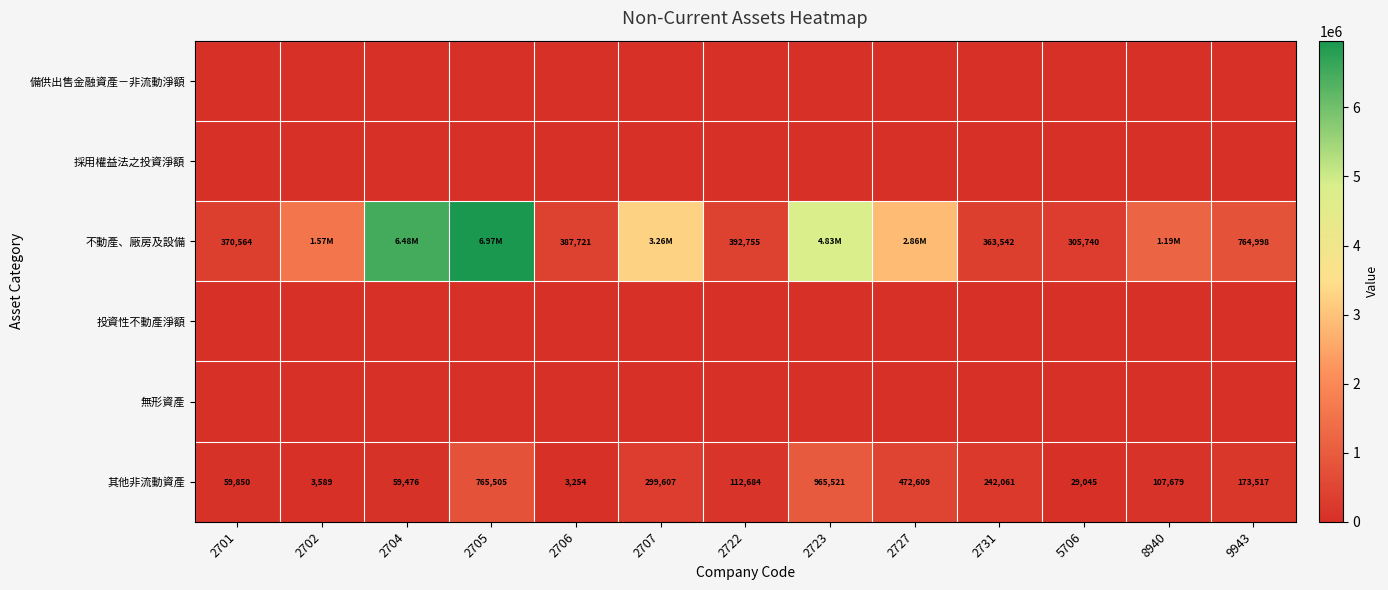

What is the total value across all series at 2705?

7731254